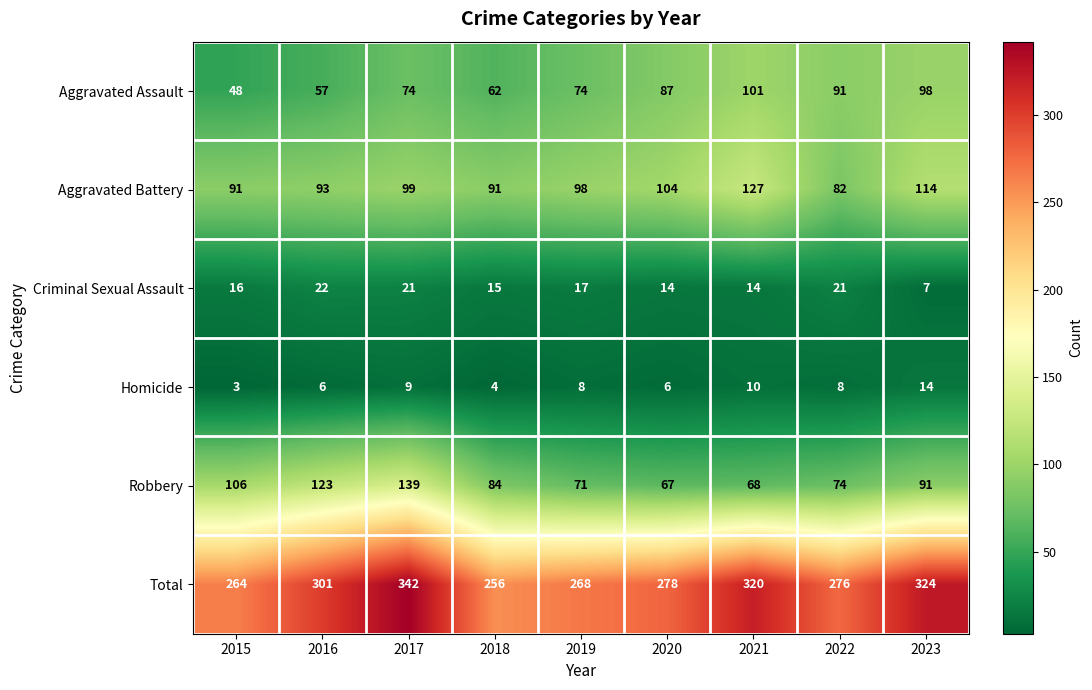

At which label does Homicide first exceed 8?

2017